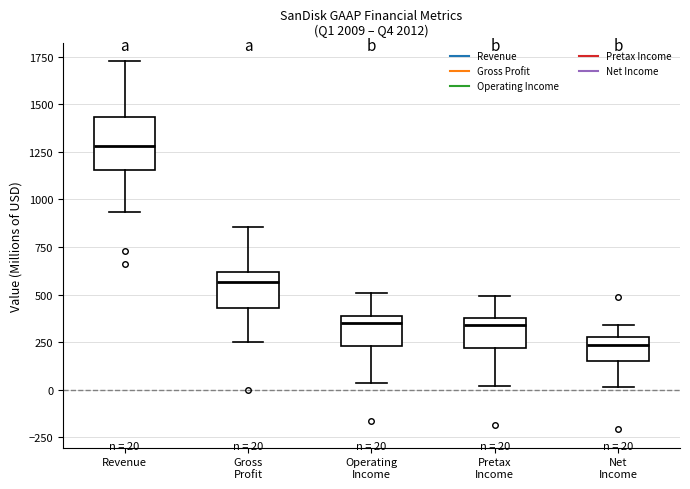

Comparing the boxes themselves (not the whiskers), which one is the tallest?

Revenue